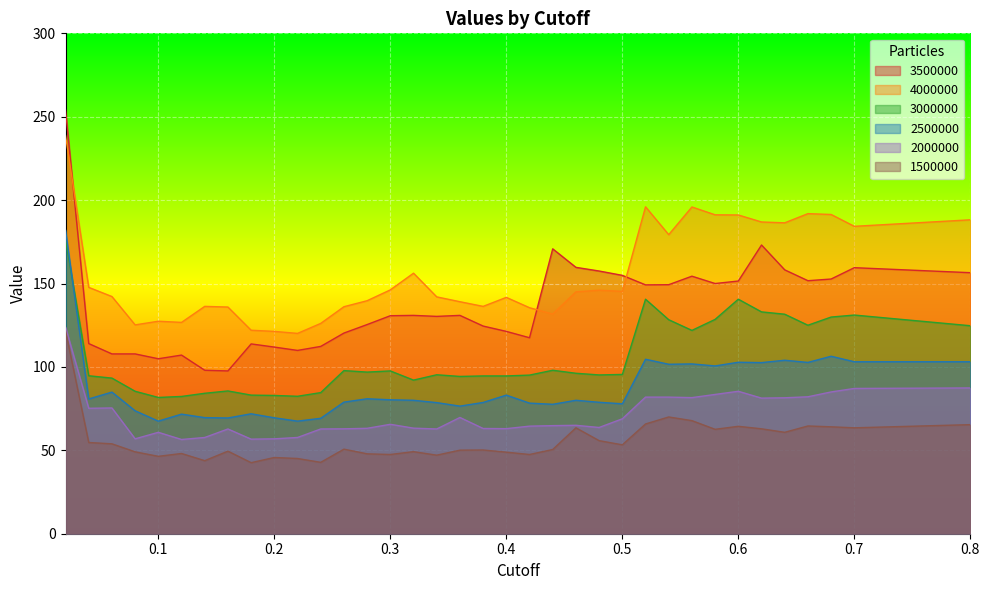

What are all the series names shown in the legend?

3500000, 4000000, 3000000, 2500000, 2000000, 1500000